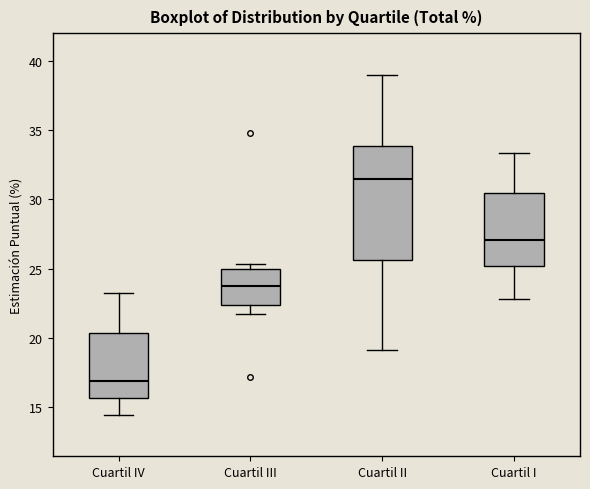

Which box has the lowest median line?

Cuartil IV